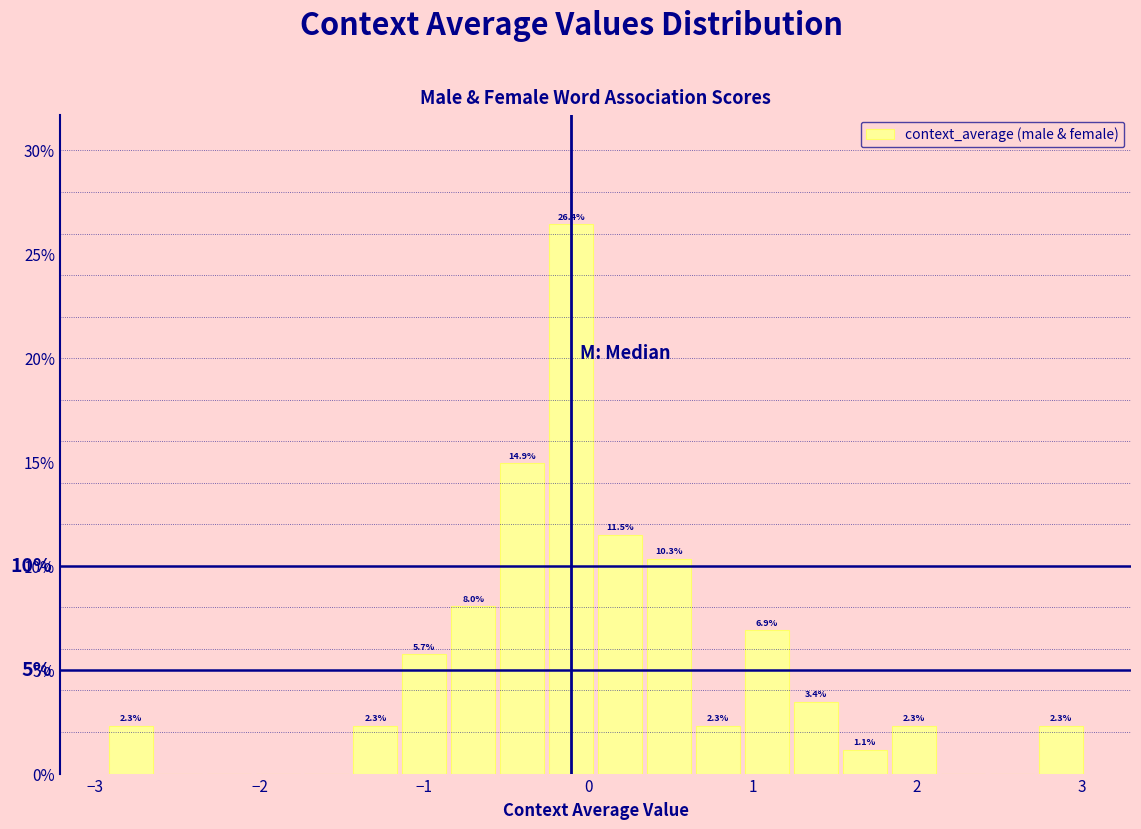

Read against the x-axis, roughly where is the centre of the tallest bar?

-0.1